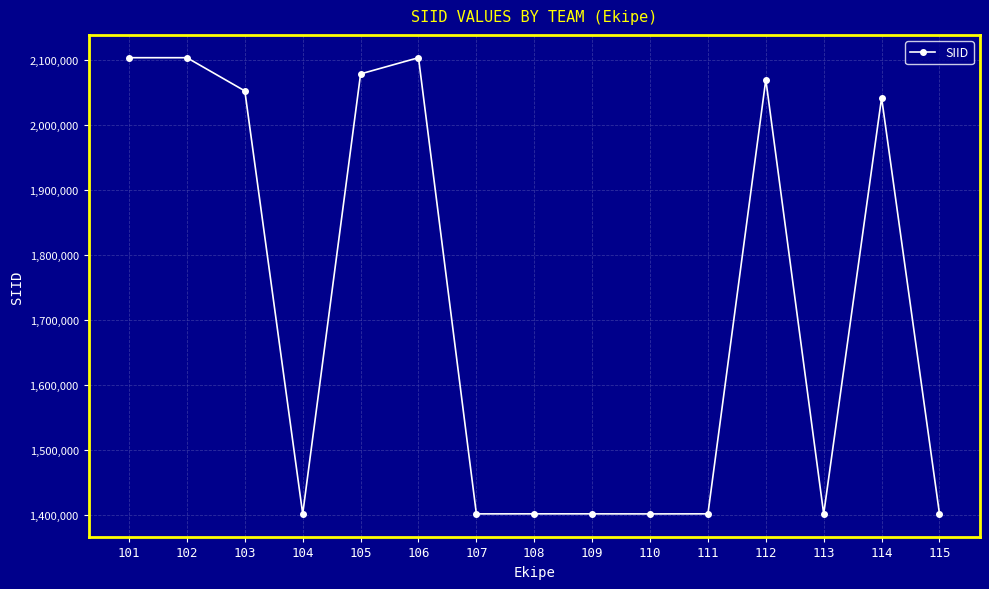

What is the change in value from 101 to 106?

-8